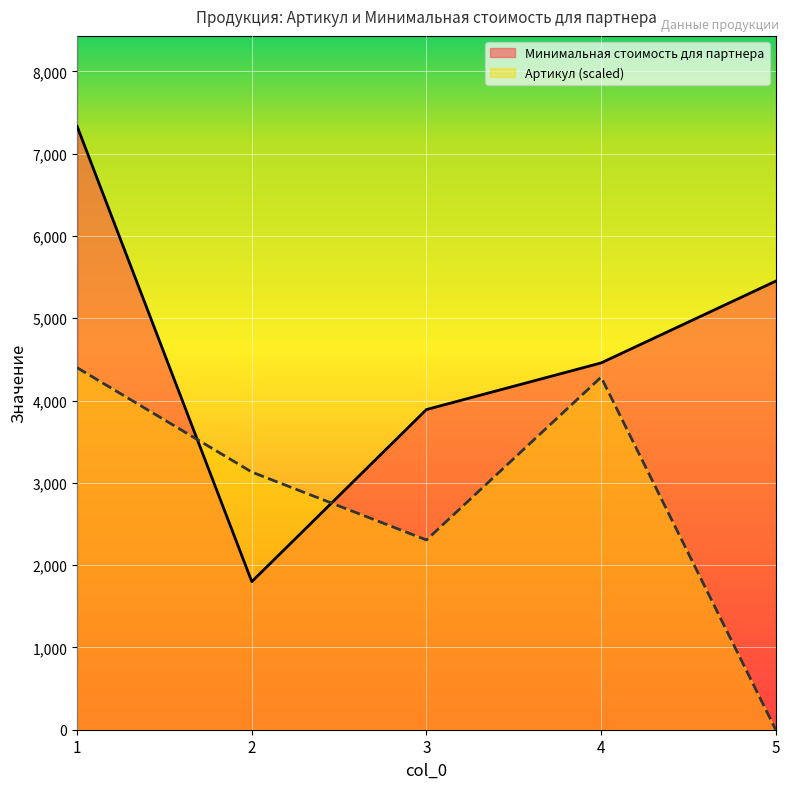

True or false: Артикул has a value of 2305.6 at 3.

True